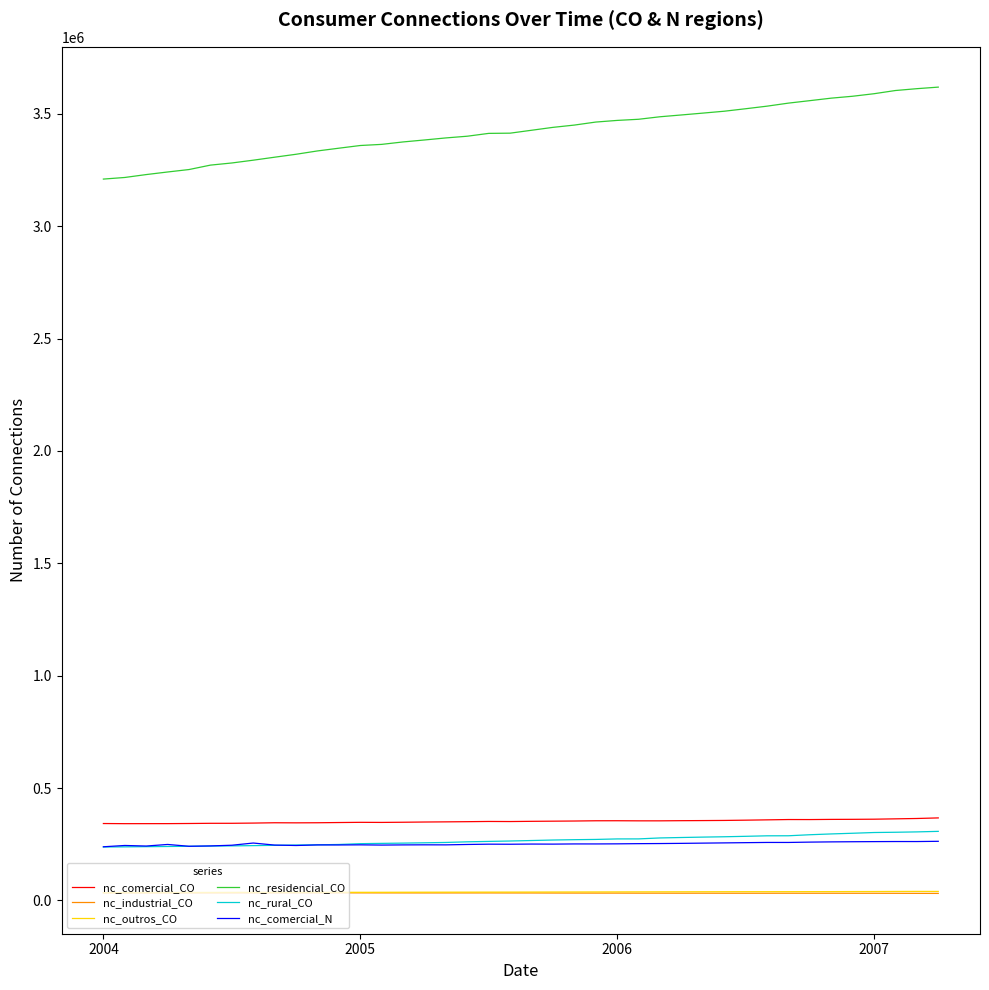

True or false: nc_rural_CO and nc_industrial_CO intersect in this chart.

False